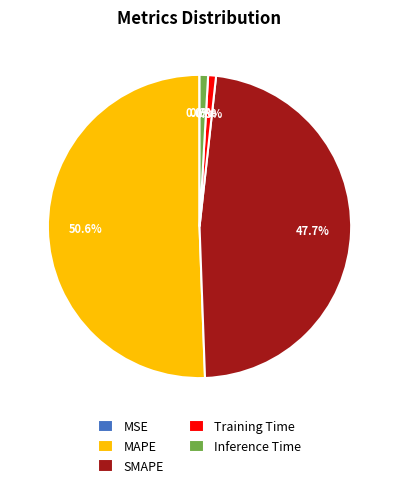

Is it true that Inference Time is 11% of the pie?

False